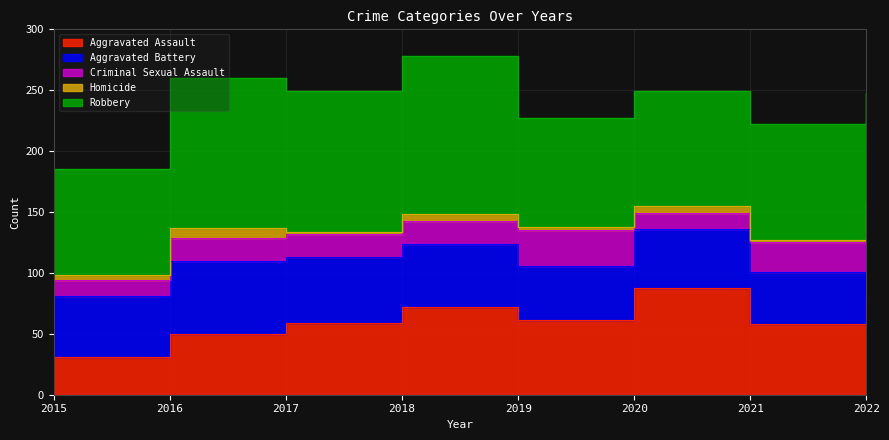

How many distinct data groups are displayed?

5